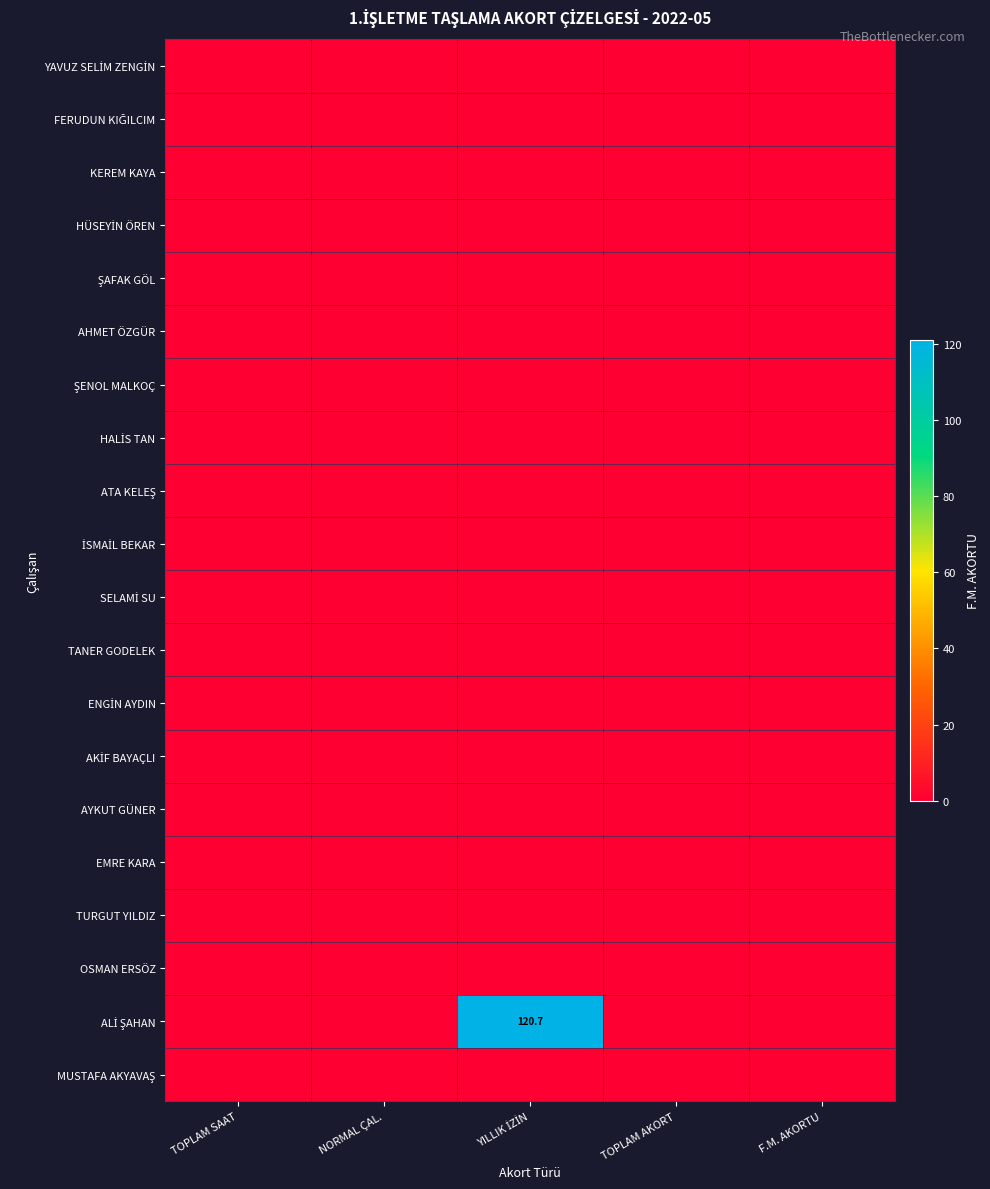

Which series has the largest range (max minus min)?

ALİ ŞAHAN